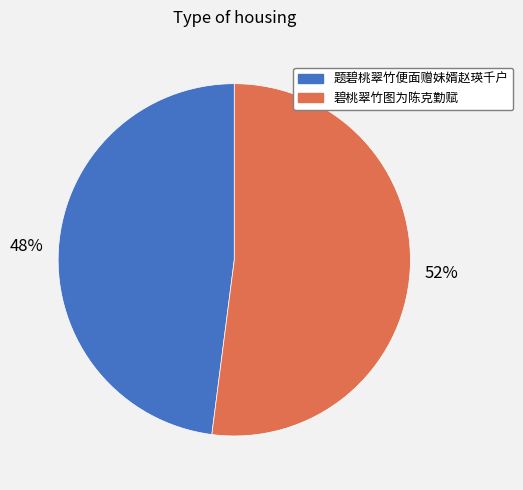

Which slice is the smallest?

题碧桃翠竹便面赠妹婿赵瑛千户